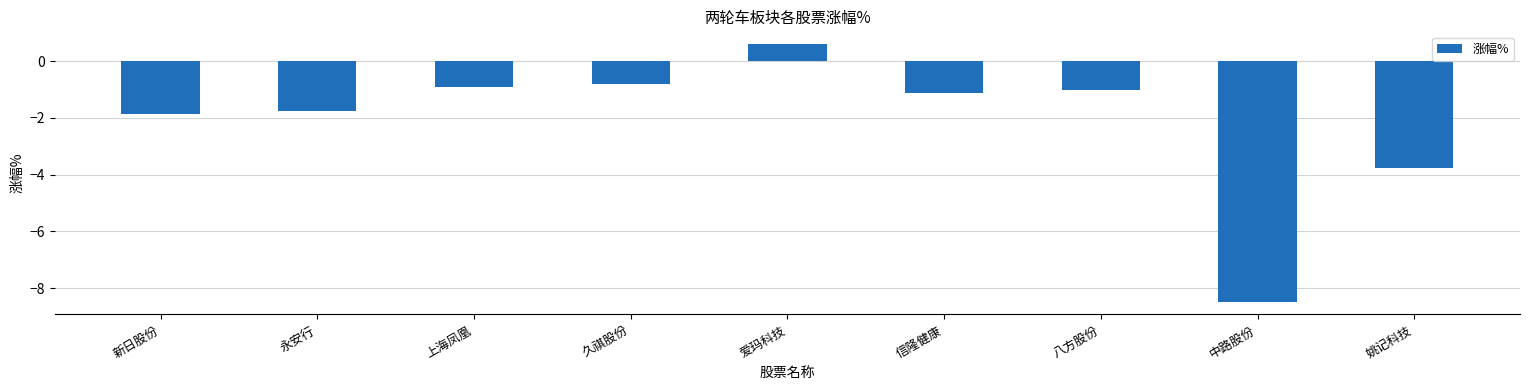

What value does the data have at 中路股份?

-8.5